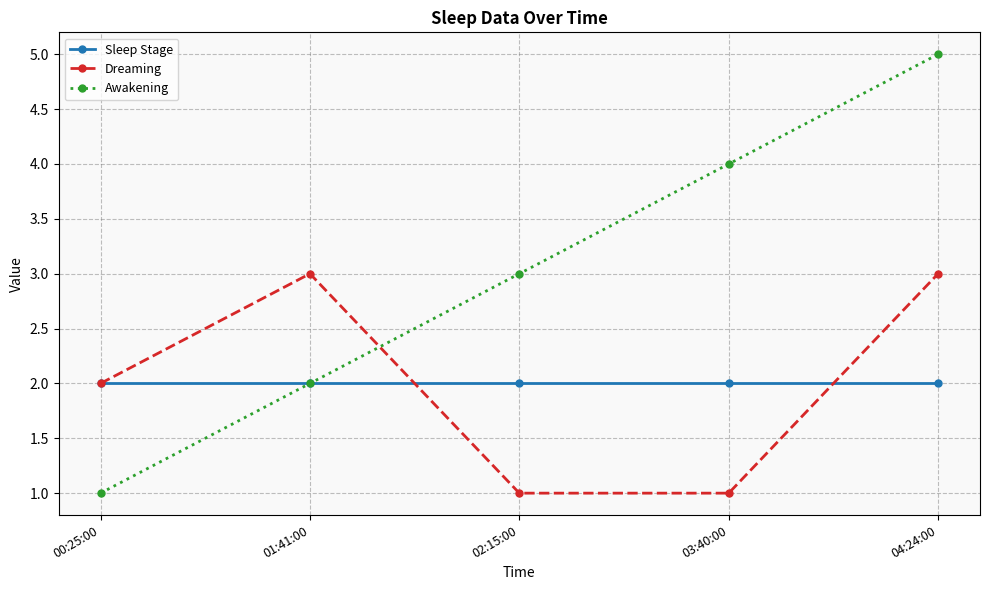

Is the value of Dreaming at 02:15:00 greater than the value of Sleep Stage at 03:40:00?

No